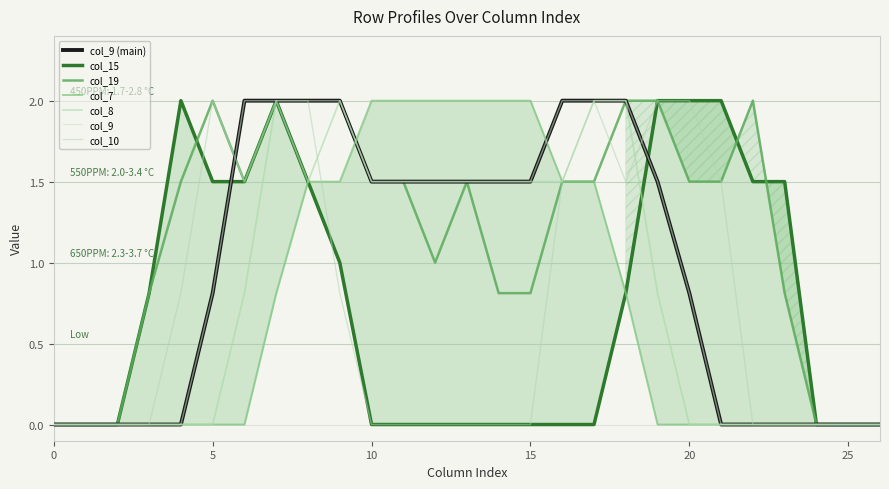

What is the value of the col_9 point at the 18th from the left?

2.0